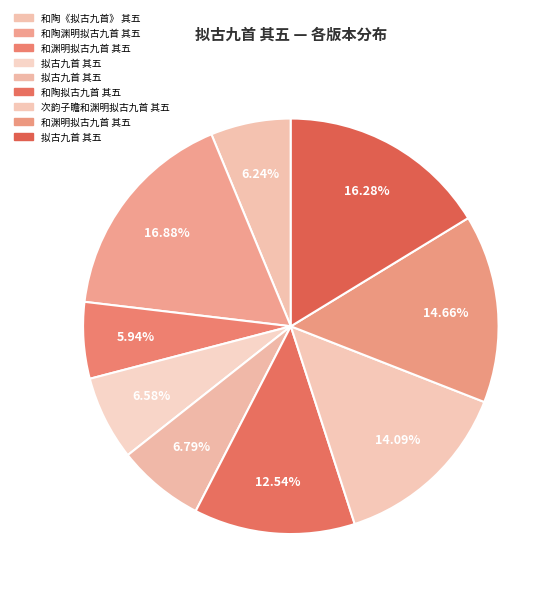

Count the number of slices in the pie.

9